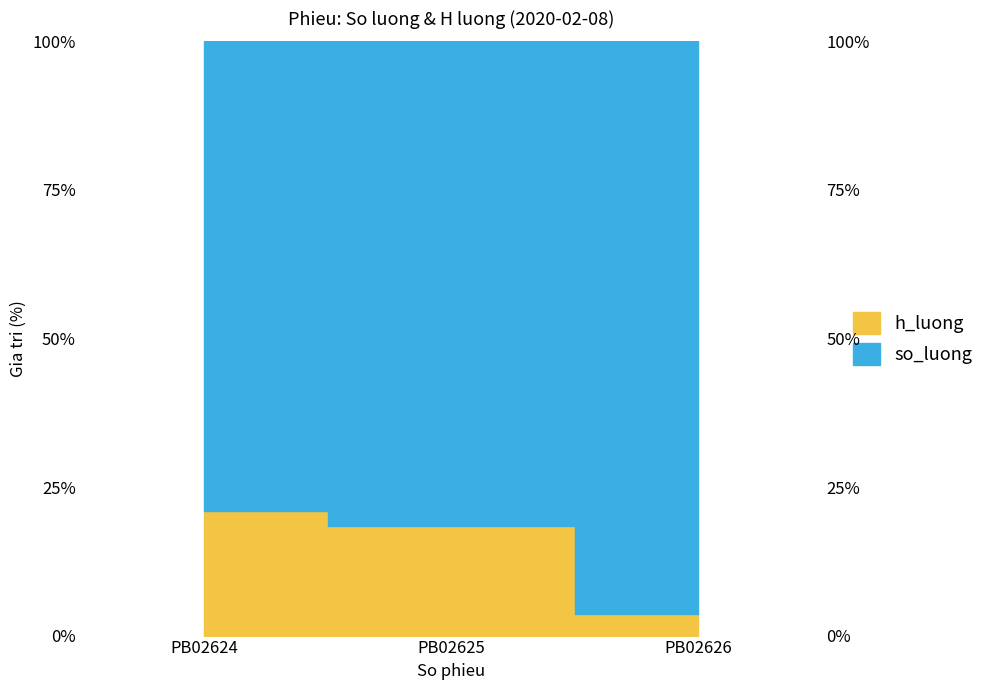

What is the change in value from PB02624 to PB02626?

-17.4